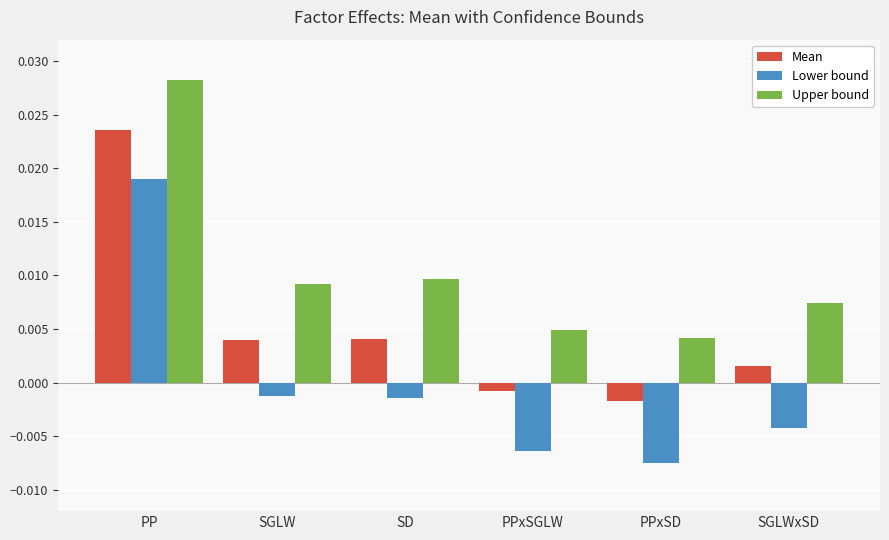

Which series has the widest spread of values?

Lower bound